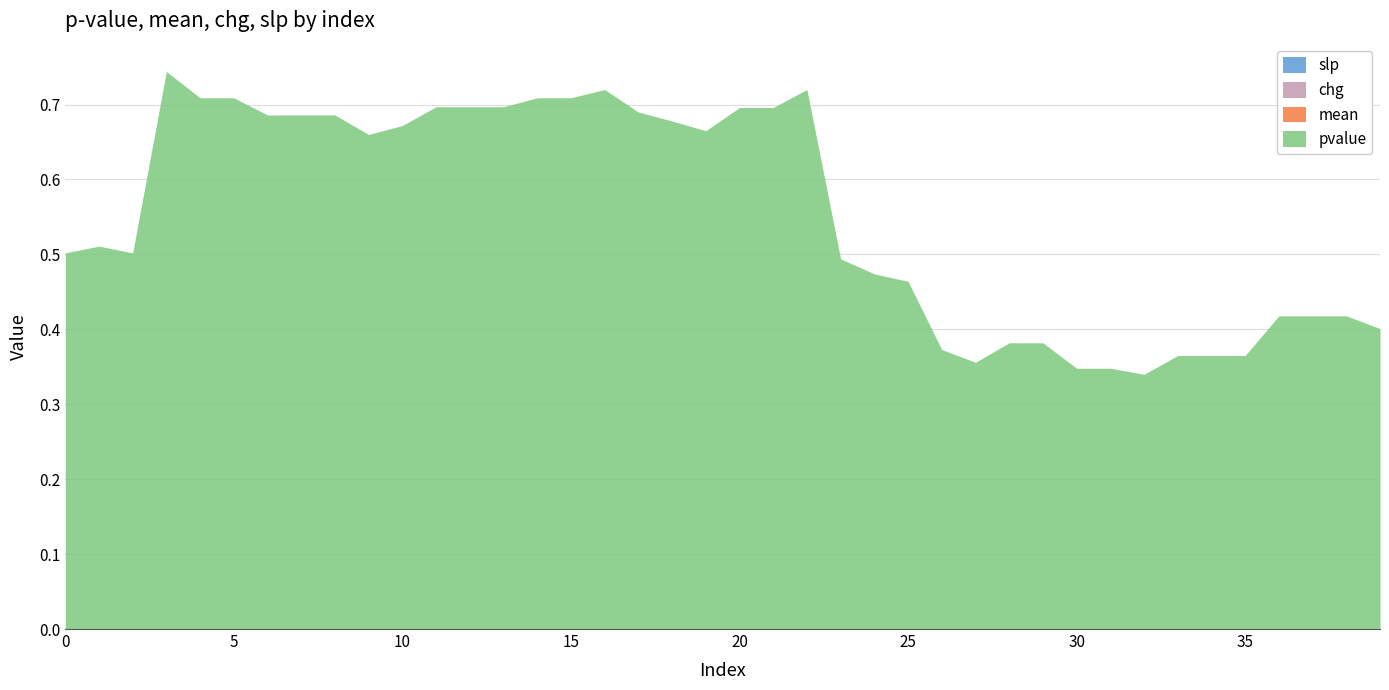

Where is the first local maximum for pvalue?

1